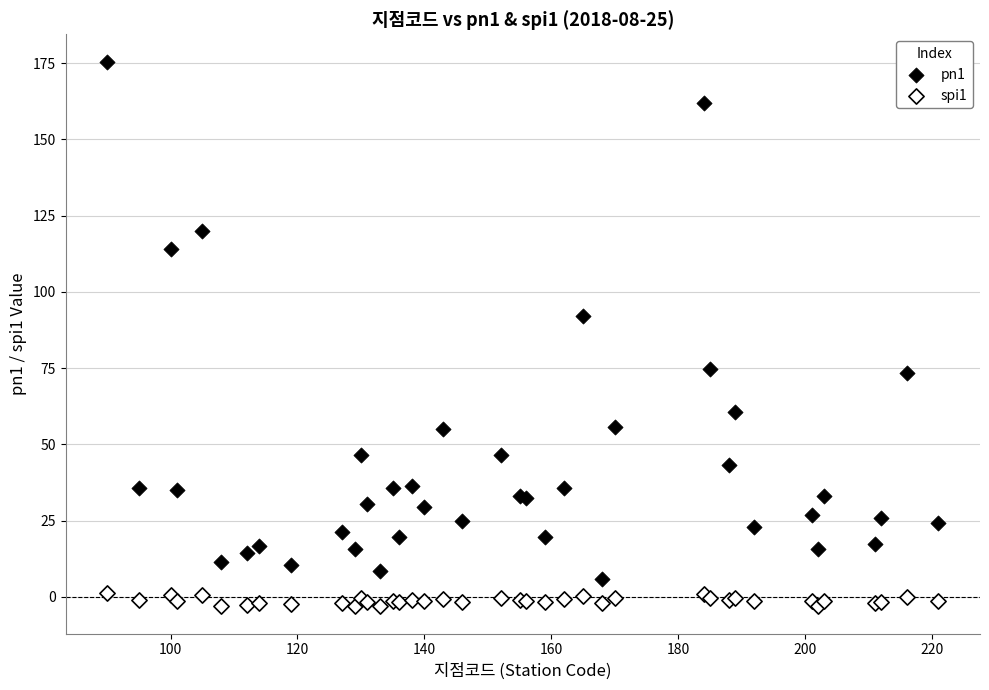

Which series reaches the maximum Y coordinate?

pn1